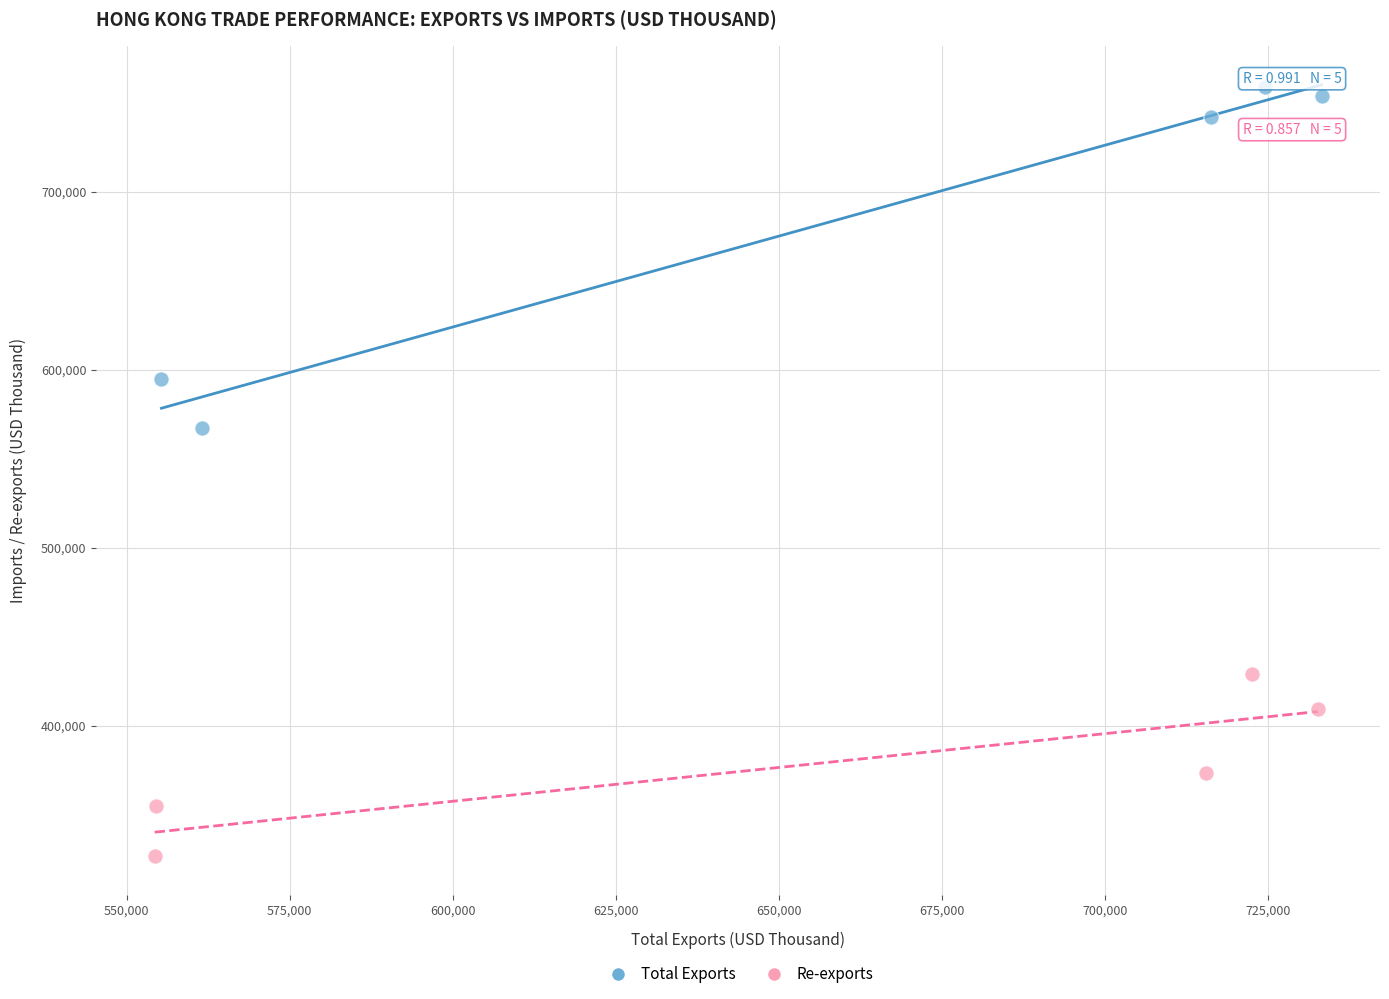

Which series has the widest spread of Y values?

Total Exports